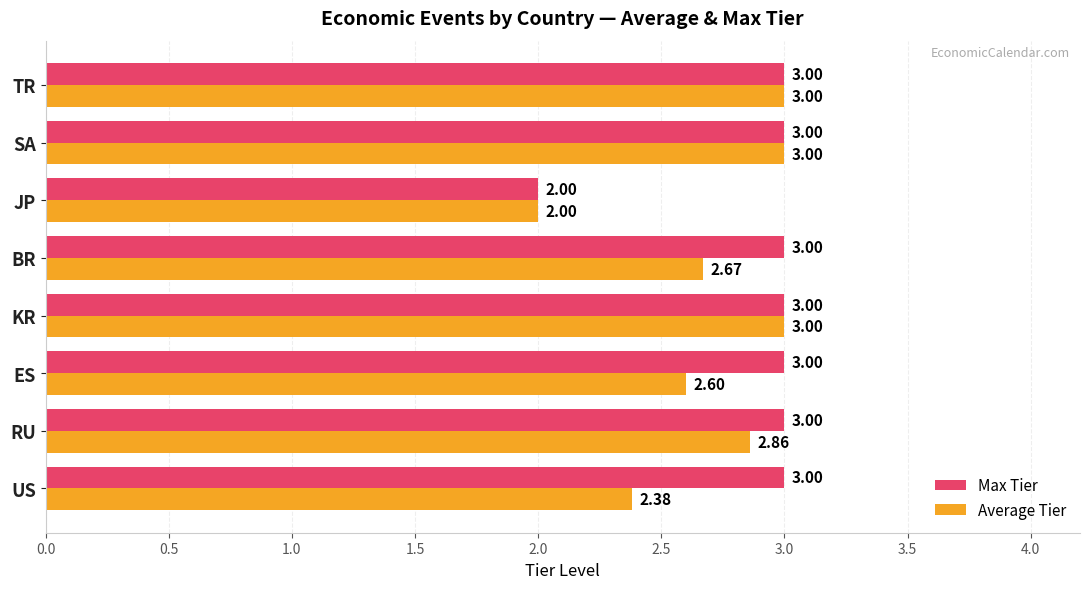

How many values in the Max Tier series are below 3?

1